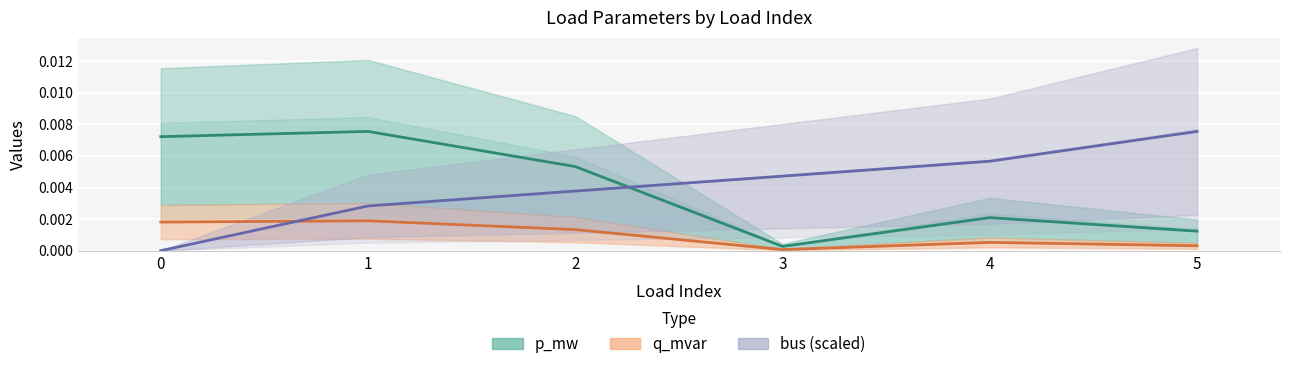

How many times do bus and q_mvar cross each other?

1